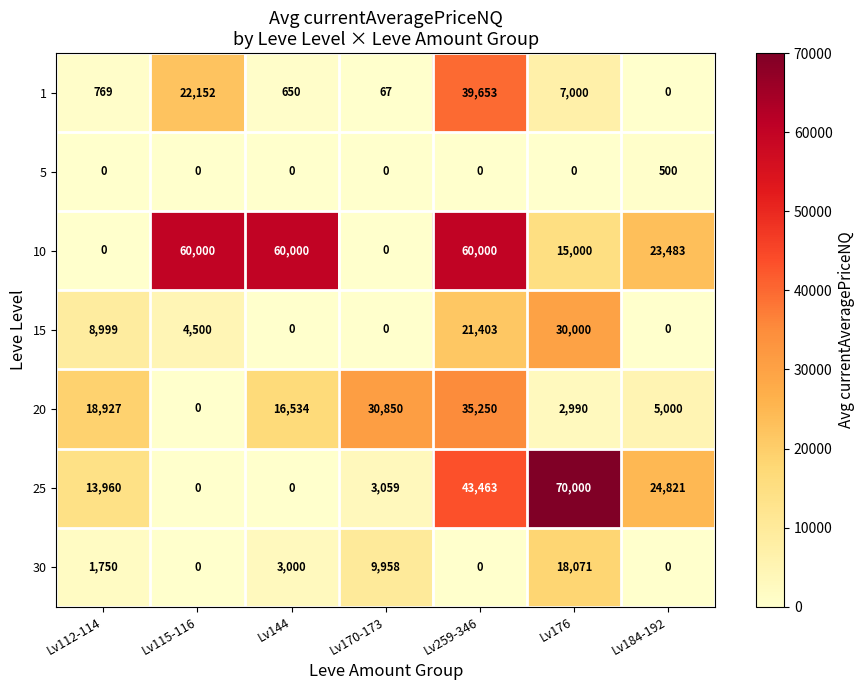

List the series in order of their peak value, lowest first.

5, 30, 15, 20, 1, 10, 25